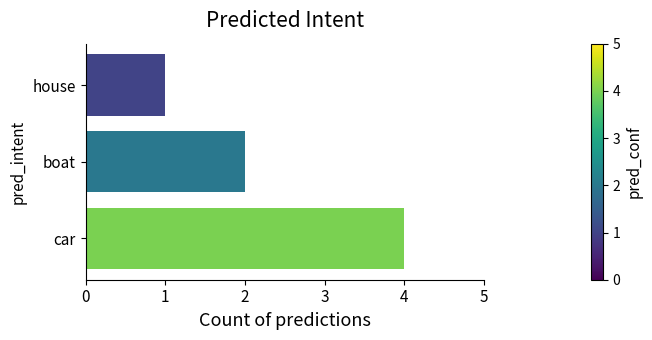

Count the number of categories in the chart.

3